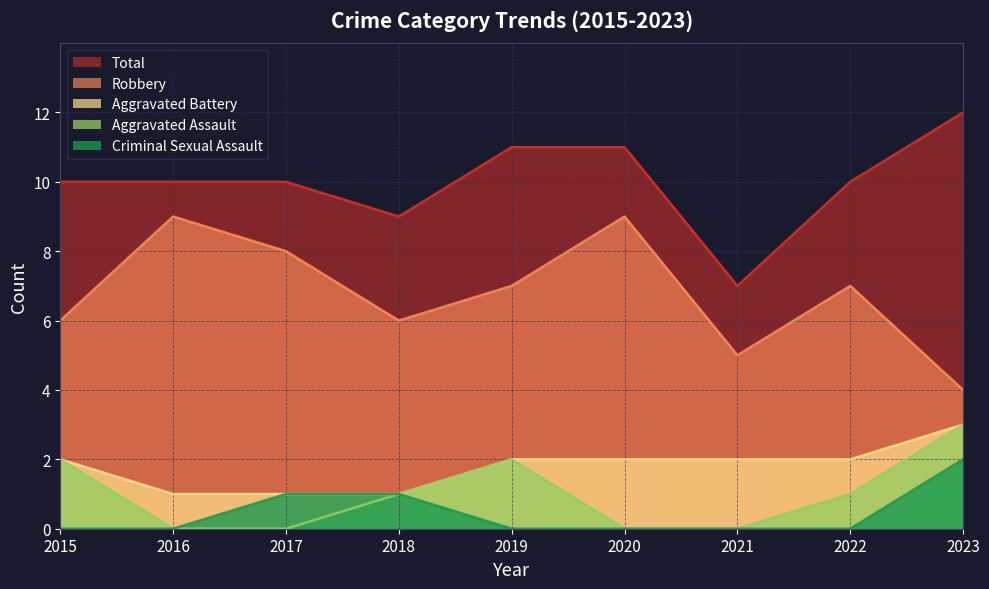

Reading left to right, transcribe all the data shown in this chart.

Aggravated Assault: 2015=2	2016=0	2017=0	2018=1	2019=2	2020=0	2021=0	2022=1	2023=3
Aggravated Battery: 2015=2	2016=1	2017=1	2018=1	2019=2	2020=2	2021=2	2022=2	2023=3
Criminal Sexual Assault: 2015=0	2016=0	2017=1	2018=1	2019=0	2020=0	2021=0	2022=0	2023=2
Robbery: 2015=6	2016=9	2017=8	2018=6	2019=7	2020=9	2021=5	2022=7	2023=4
Total: 2015=10	2016=10	2017=10	2018=9	2019=11	2020=11	2021=7	2022=10	2023=12